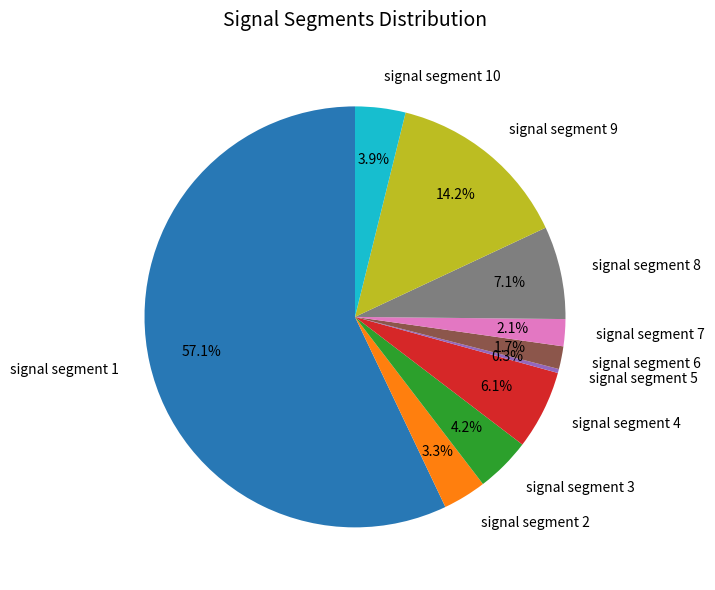

What is the majority slice?

signal segment 1